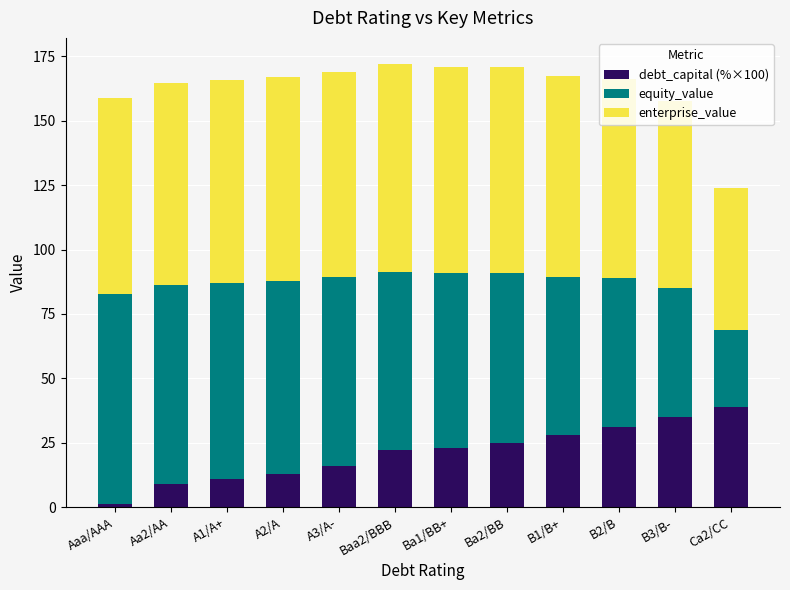

What is the total value across all series at Aa2/AA?

164.7